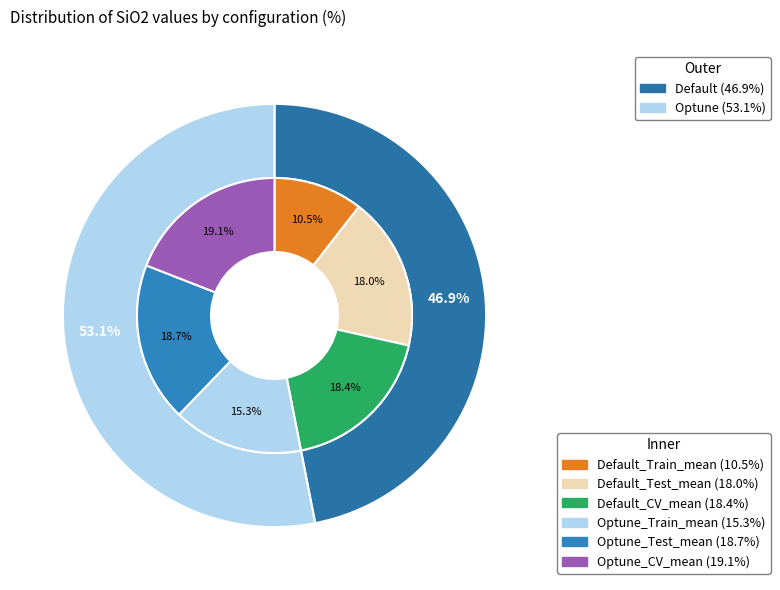

Which slice is the smallest?

Default_Train_mean